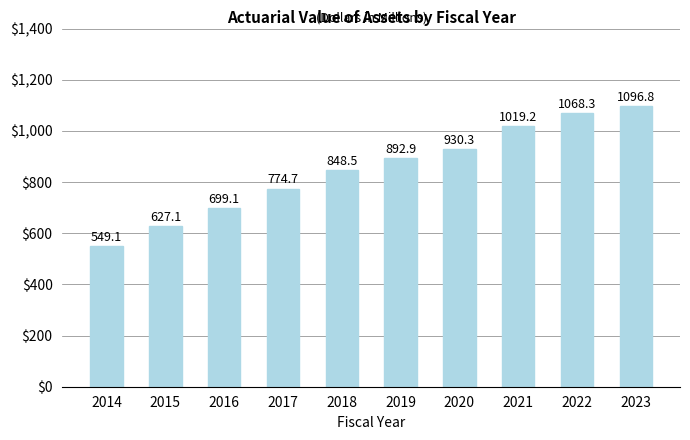

Reading left to right, what are all the values shown in this chart?

549.1	627.1	699.1	774.7	848.5	892.9	930.3	1019.2	1068.3	1096.8